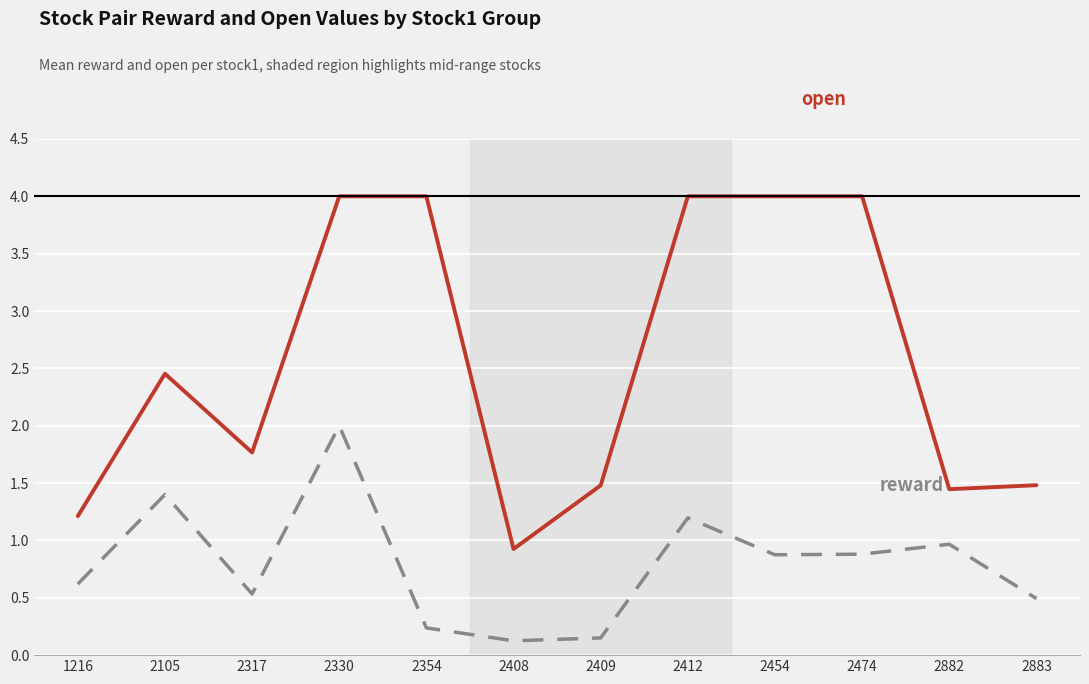

What is the greatest value displayed?

4.0